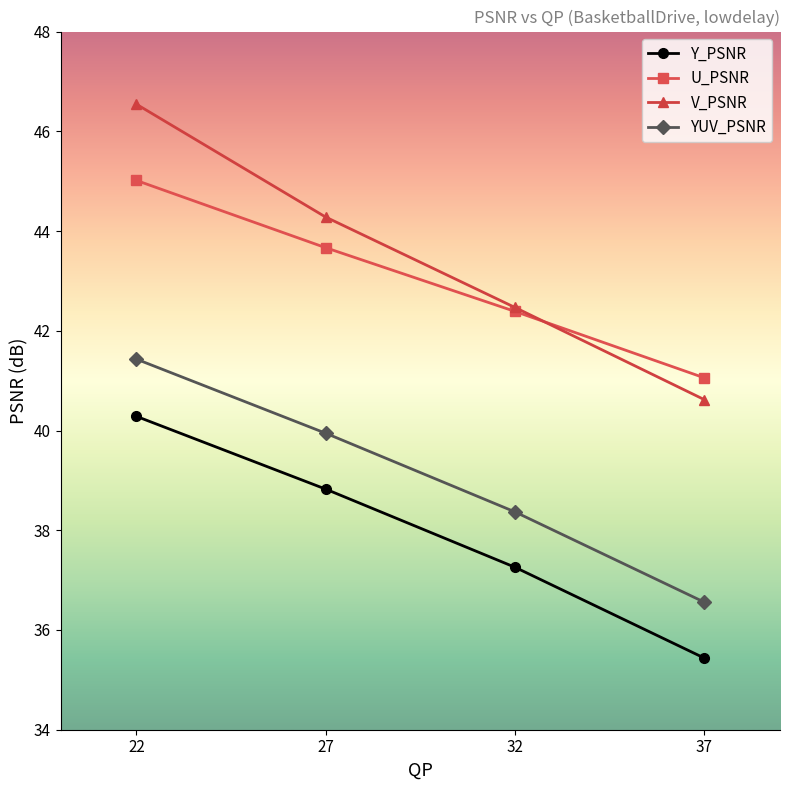

Rank the series by their maximum value, from lowest to highest.

Y_PSNR, YUV_PSNR, U_PSNR, V_PSNR